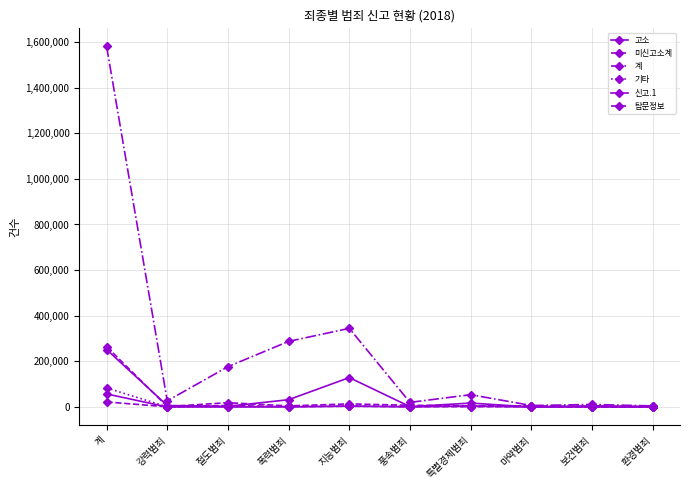

Does the chart display data point markers on the line(s)?

Yes